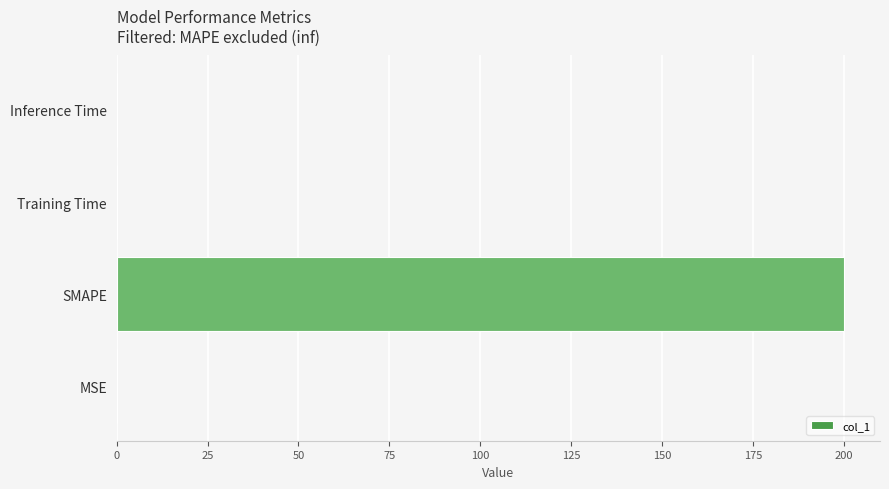

What is the sum of all values?

200.2